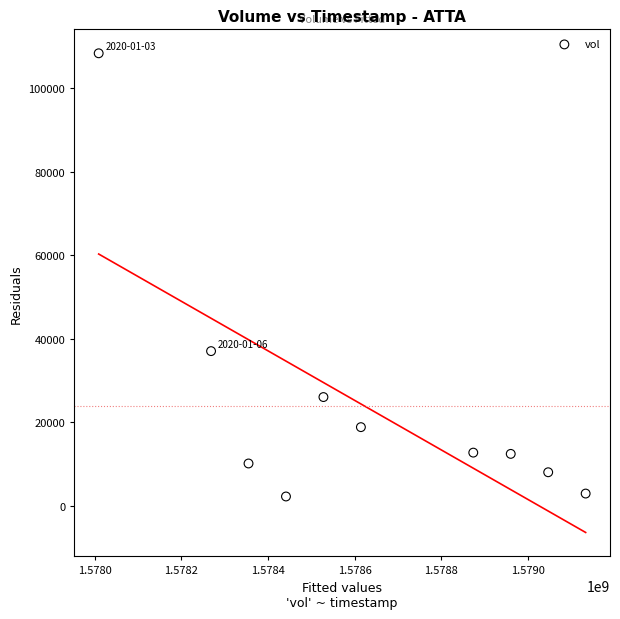

What Y value in the scatter plot is closest to 55250?

37000